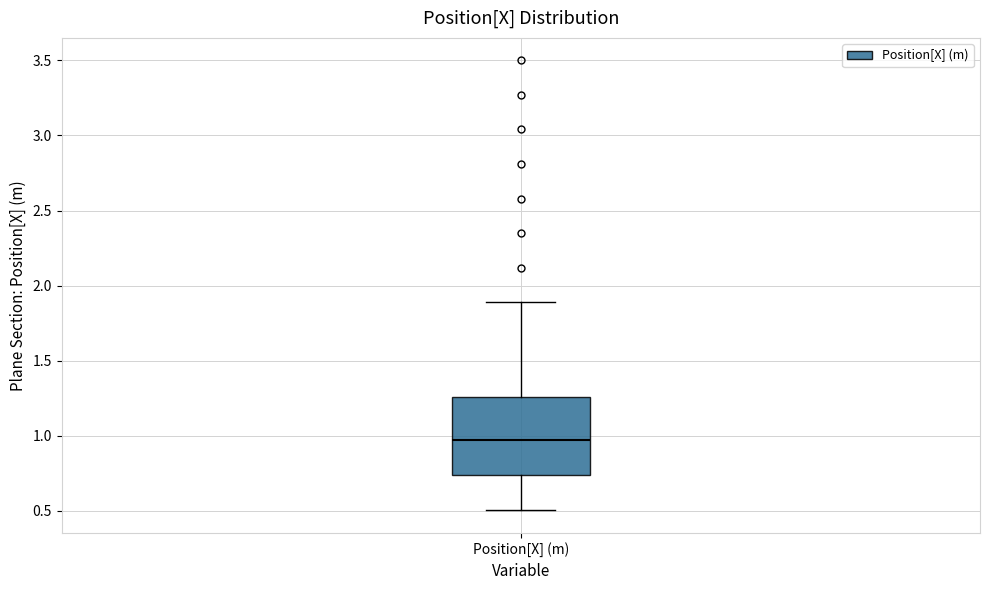

Transcribe this box plot: give where the median line is, the range the box spans, and where the two whiskers end, as read against the y-axis. The values are not printed on the chart, so give them approximately, as read against the axis.

median 0.95, box 0.75 to 1.25, whiskers 0.50 to 1.90